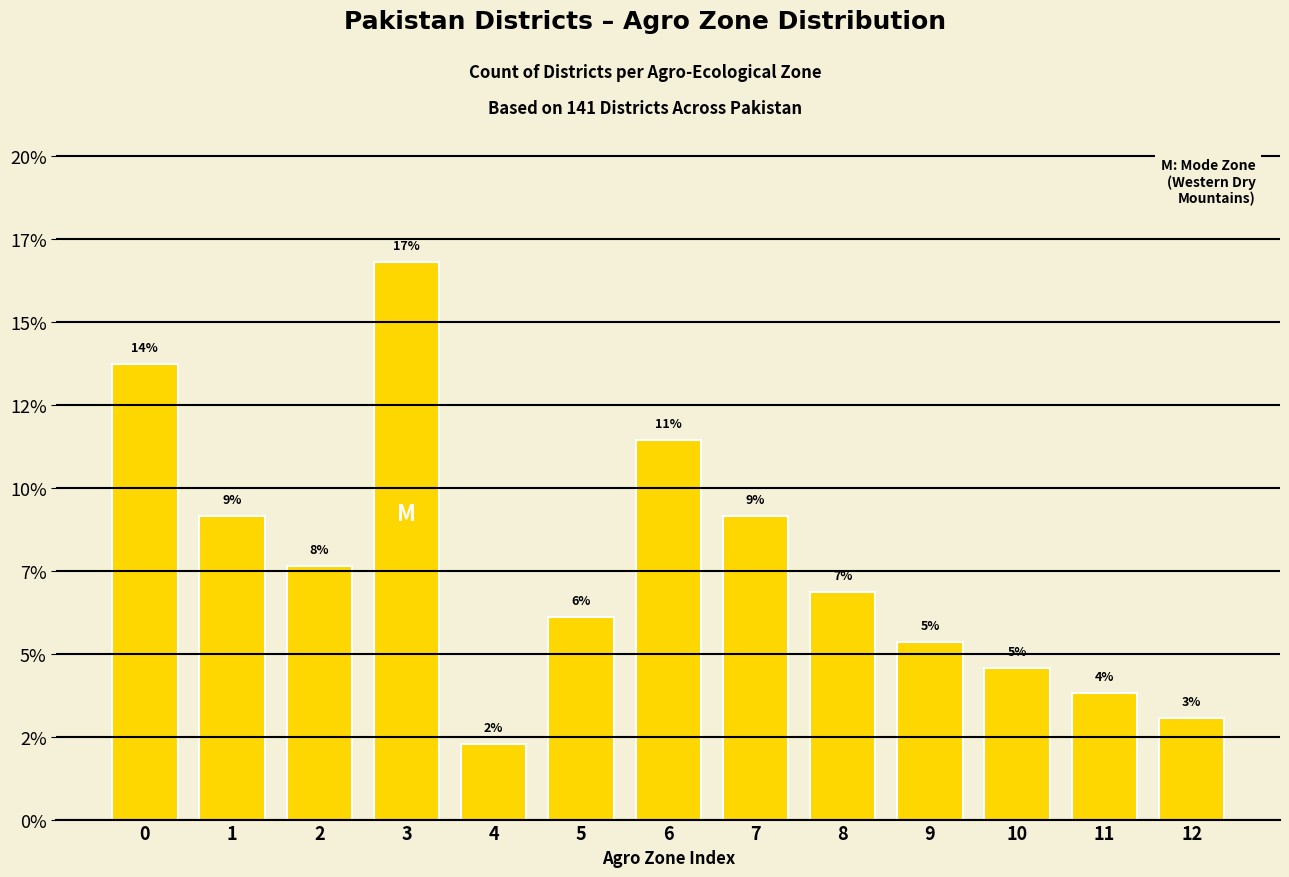

Are the bars horizontal?

No